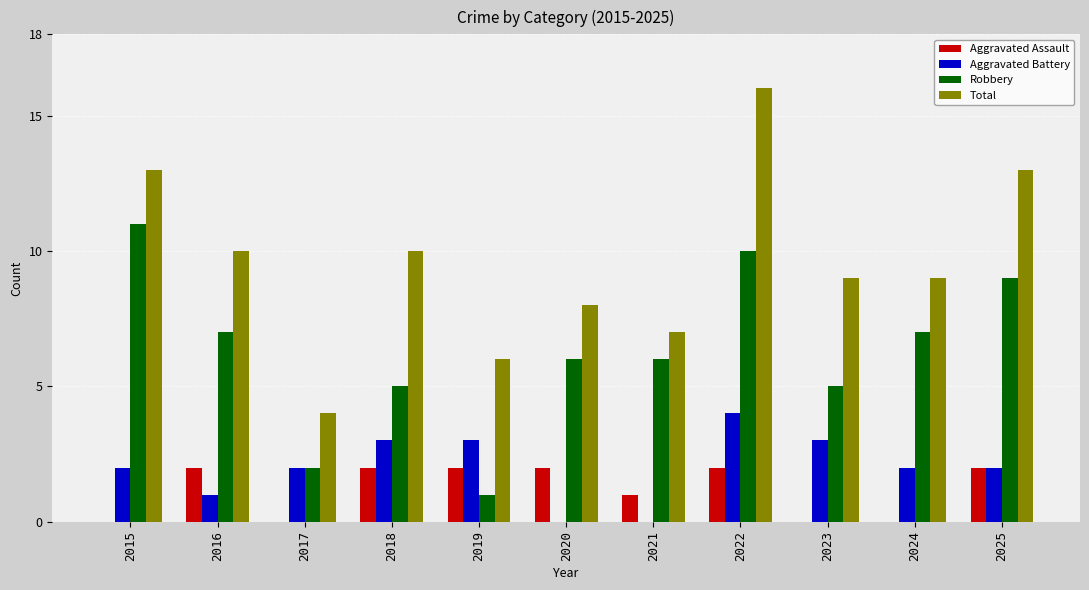

What are all the series names shown in the legend?

Aggravated Assault, Aggravated Battery, Robbery, Total